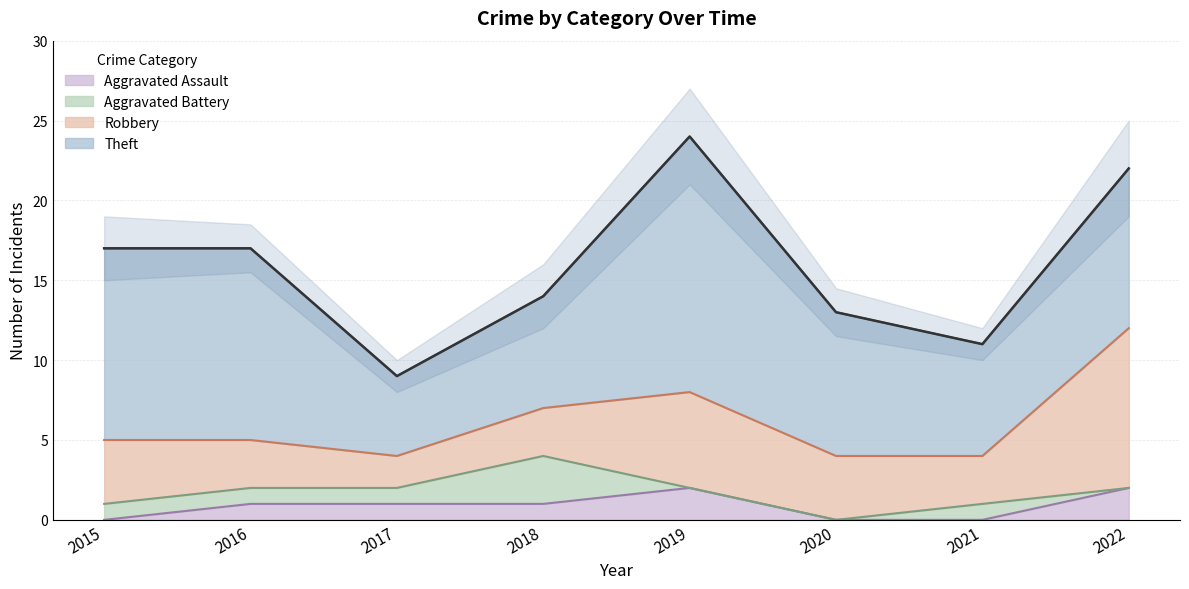

The value of Aggravated Assault at 2017 is 1. True or false?

True